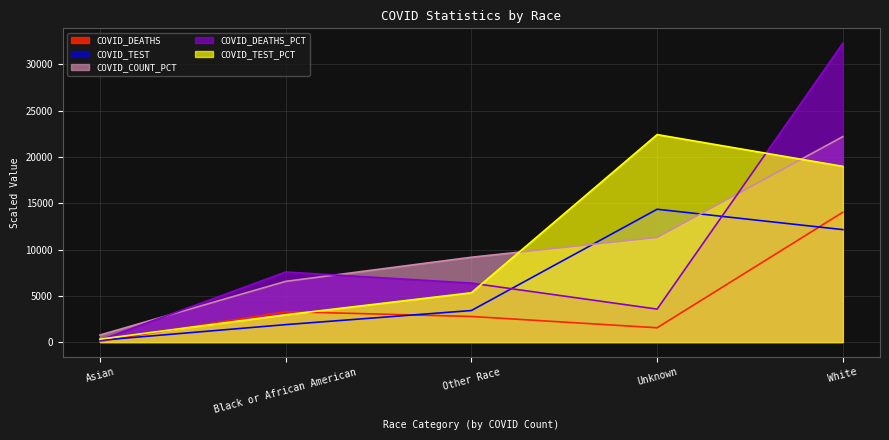

What is the lowest value of the COVID_TEST_PCT series?

315.0